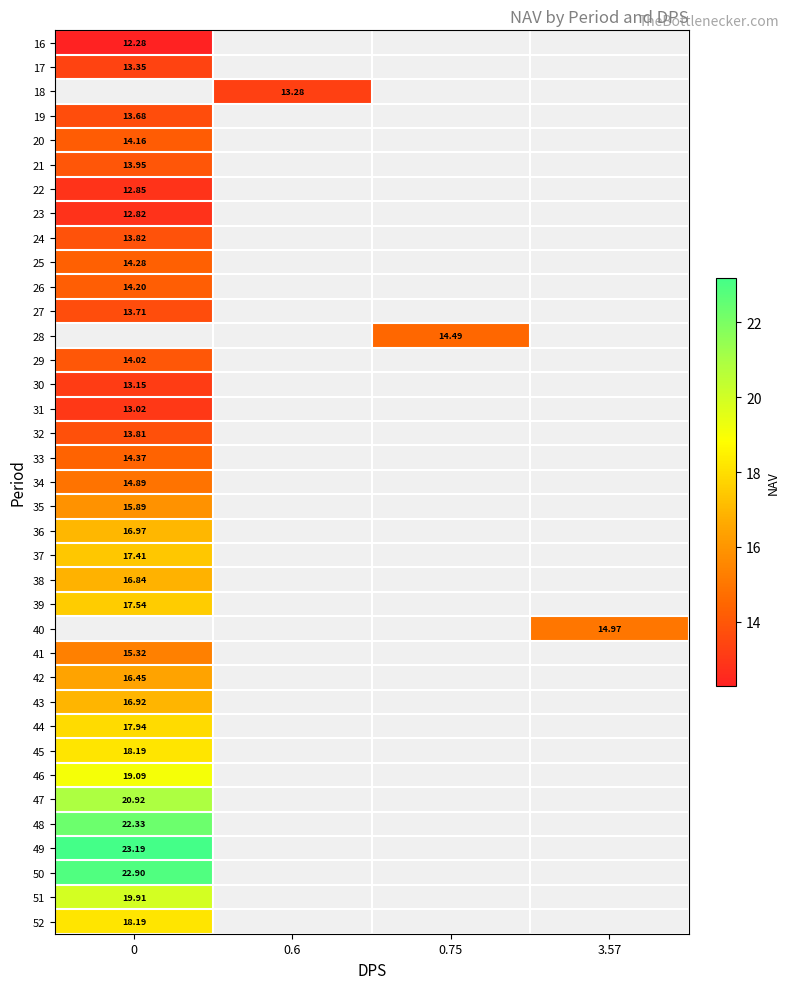

At how many categories does at least one series exceed 13?

4